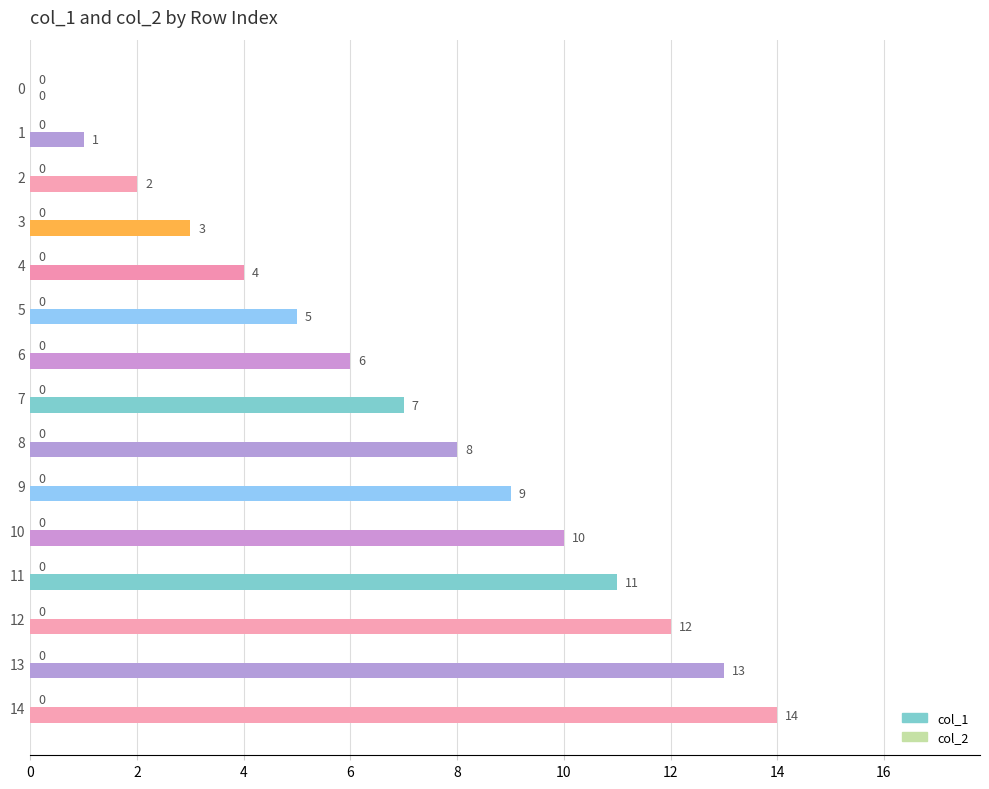

Are the bars horizontal?

Yes